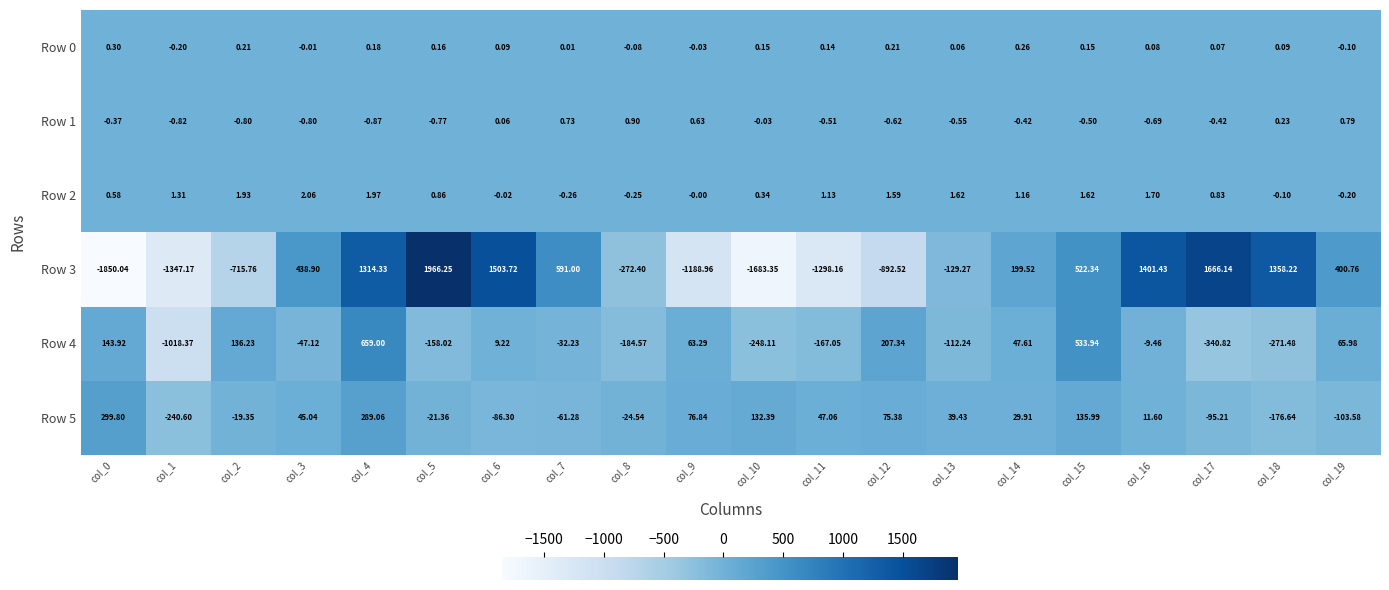

Is the value of Row 3 at col_8 greater than the value of Row 1 at col_19?

No